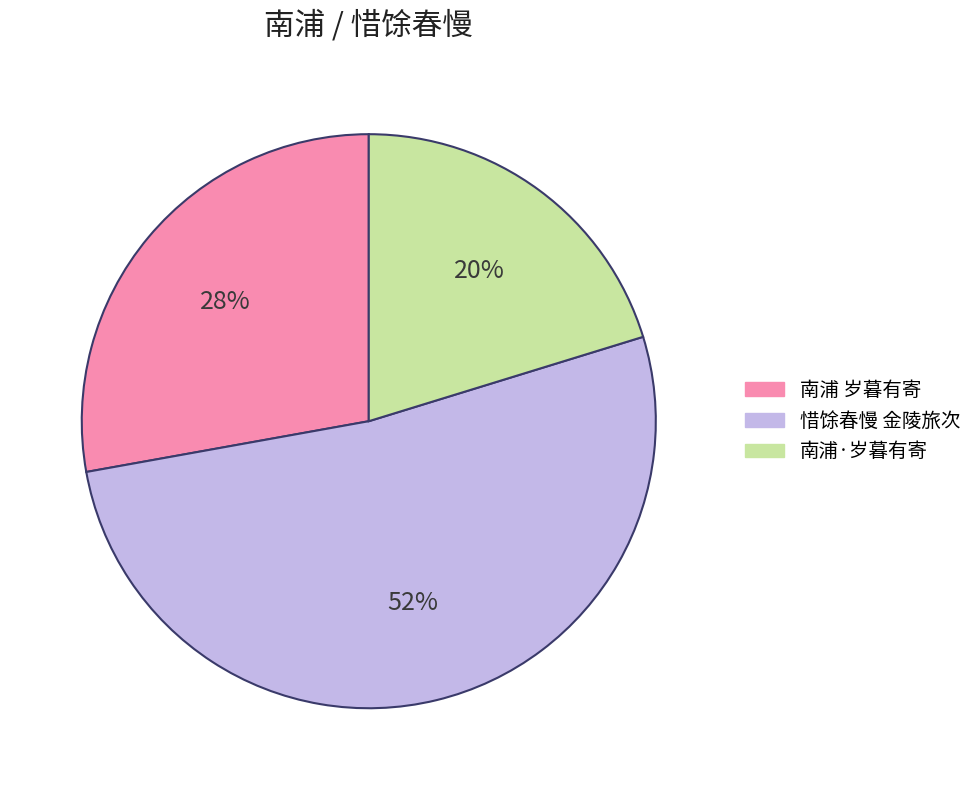

Rank the categories by value from highest to lowest.

惜馀春慢 金陵旅次, 南浦 岁暮有寄, 南浦·岁暮有寄